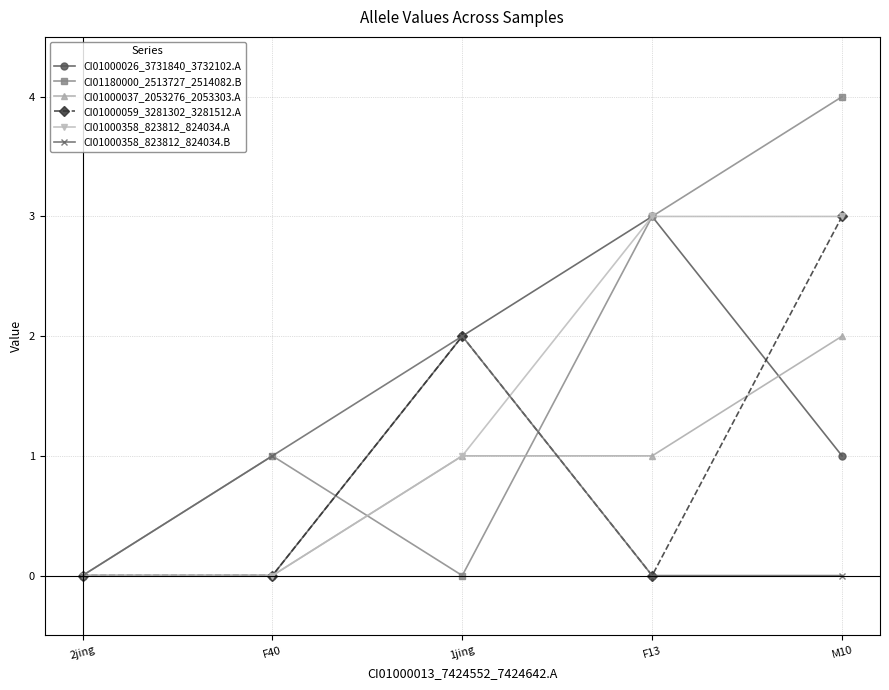

What is the label of the 1st point from the right?

M10